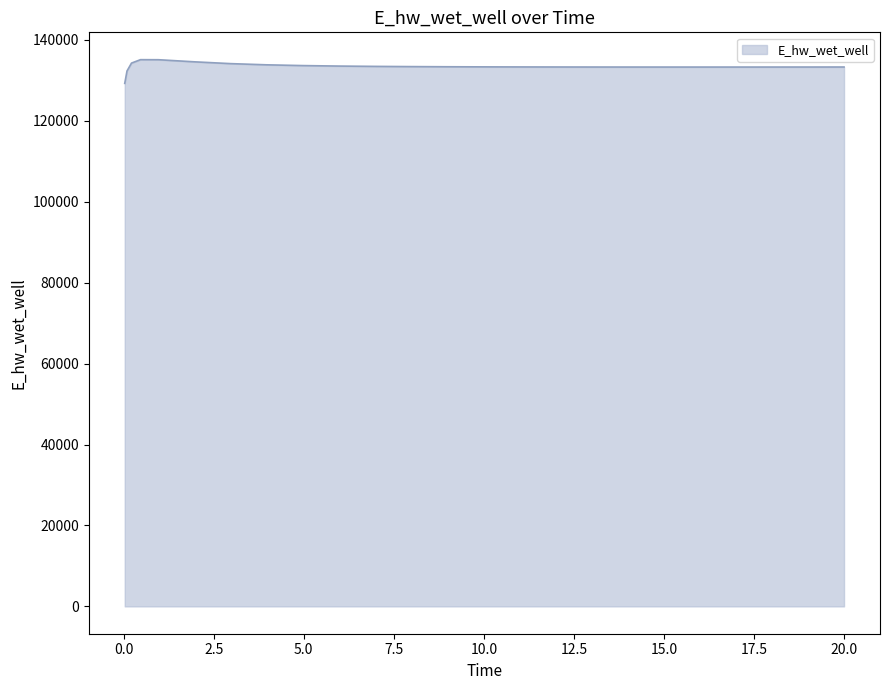

What is the smallest value displayed?

129248.6